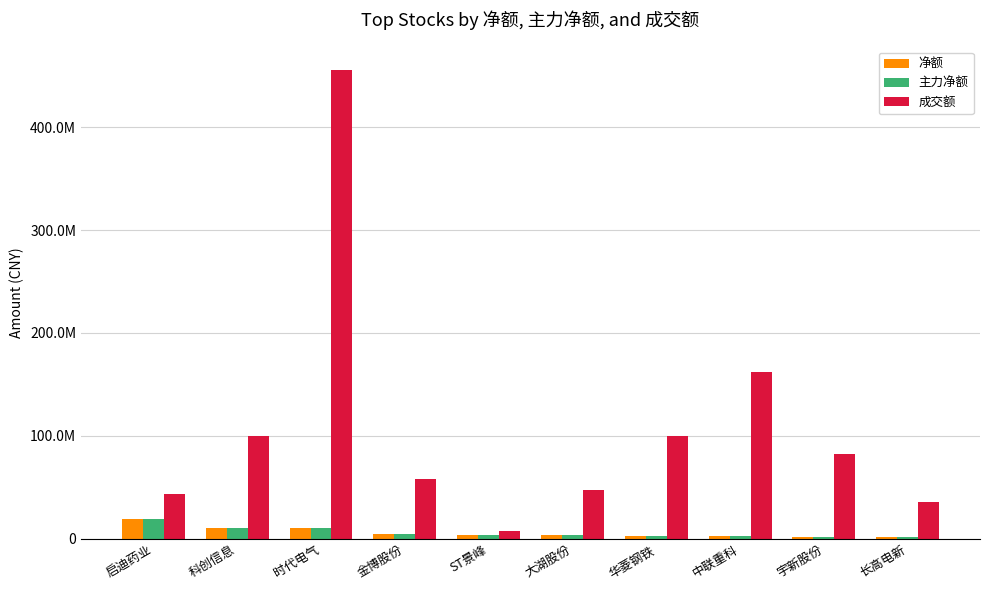

Does the chart contain stacked bars?

No